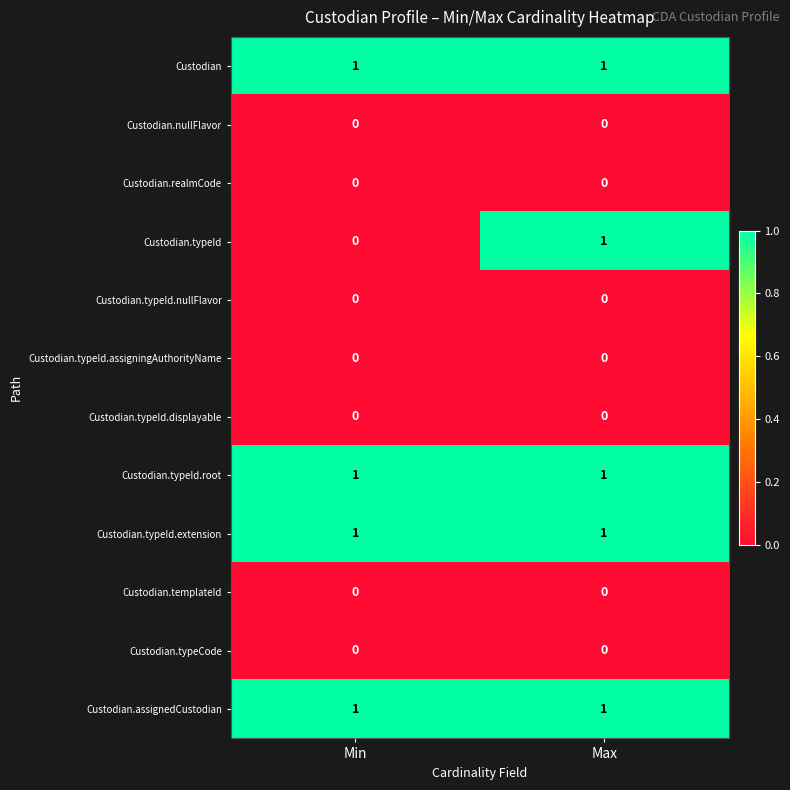

Reading left to right, what are all the values shown in this chart?

Custodian: Min=1	Max=1
Custodian.nullFlavor: Min=0	Max=0
Custodian.realmCode: Min=0	Max=0
Custodian.typeId: Min=0	Max=1
Custodian.typeId.nullFlavor: Min=0	Max=0
Custodian.typeId.assigningAuthorityName: Min=0	Max=0
Custodian.typeId.displayable: Min=0	Max=0
Custodian.typeId.root: Min=1	Max=1
Custodian.typeId.extension: Min=1	Max=1
Custodian.templateId: Min=0	Max=0
Custodian.typeCode: Min=0	Max=0
Custodian.assignedCustodian: Min=1	Max=1